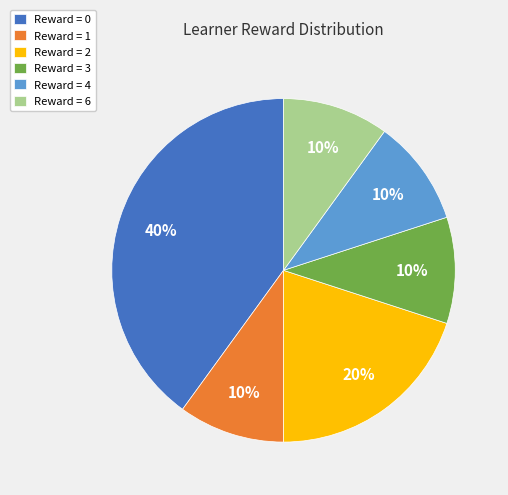

Is the sum of Reward = 4 and Reward = 2 greater than half?

No